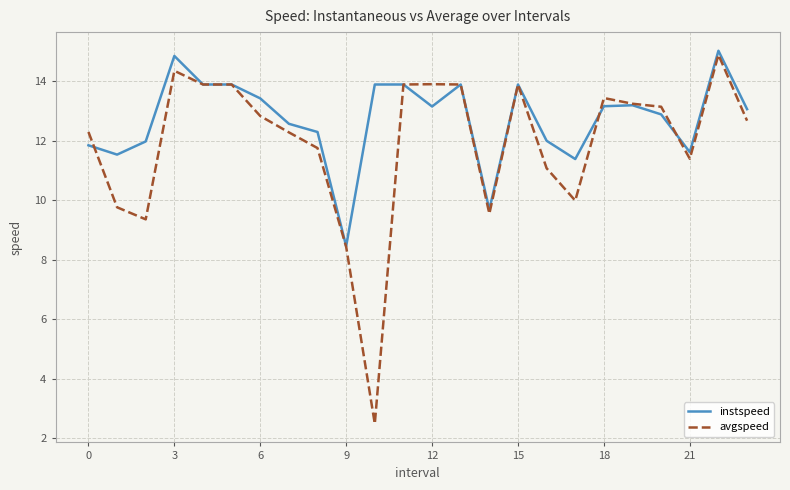

List the series in order of their overall mean, highest first.

instspeed, avgspeed